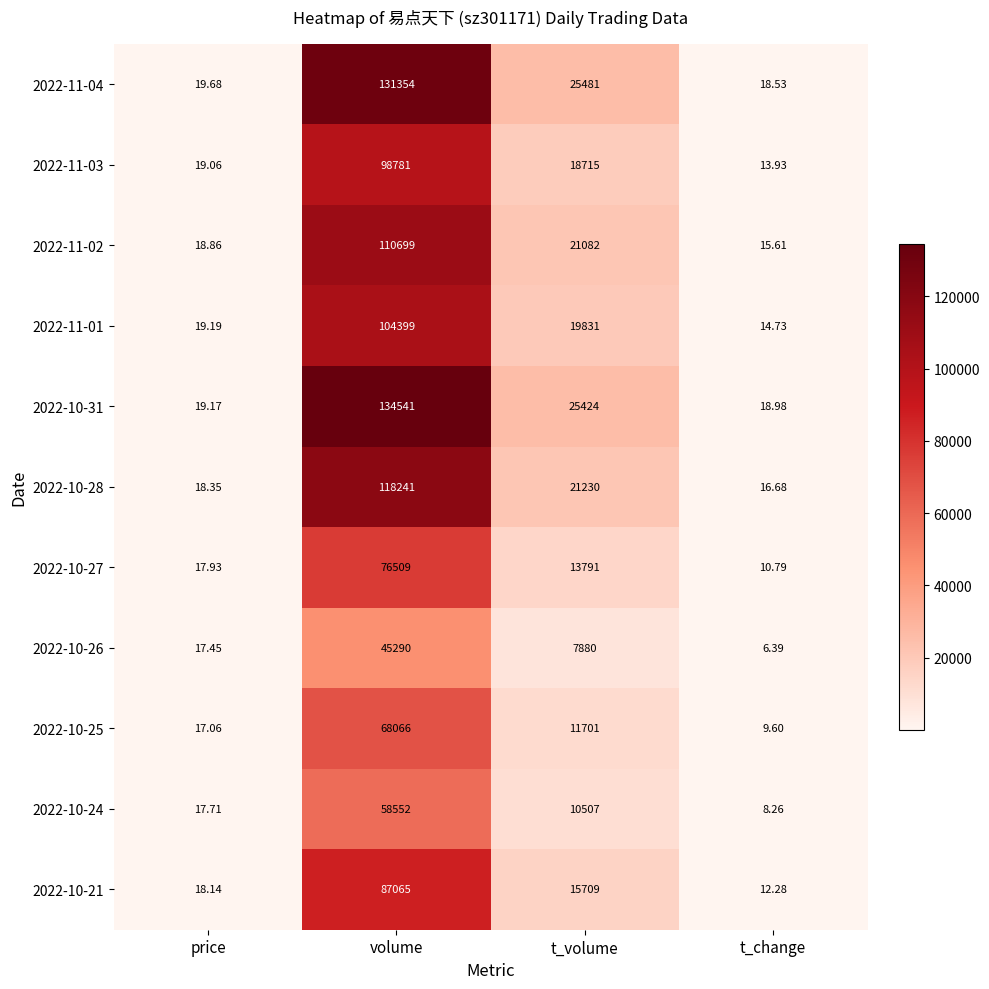

How many categories are shown in the chart?

4